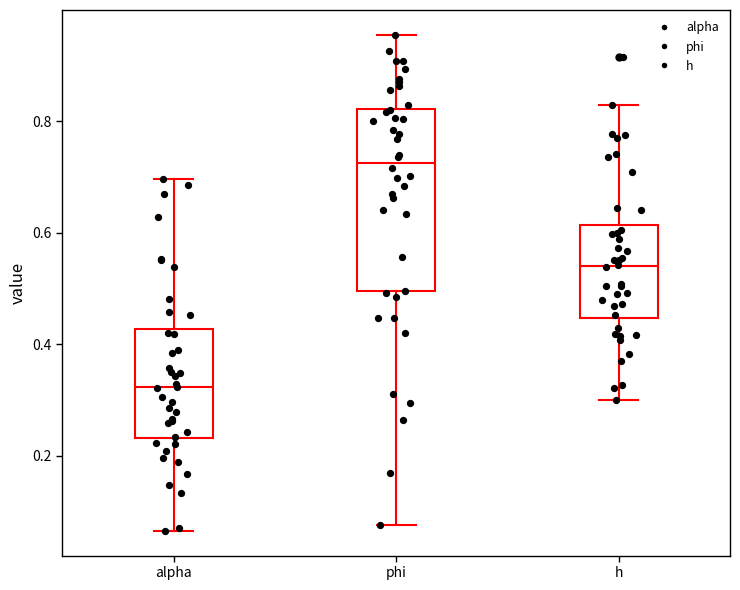

Which box has the highest median line?

phi